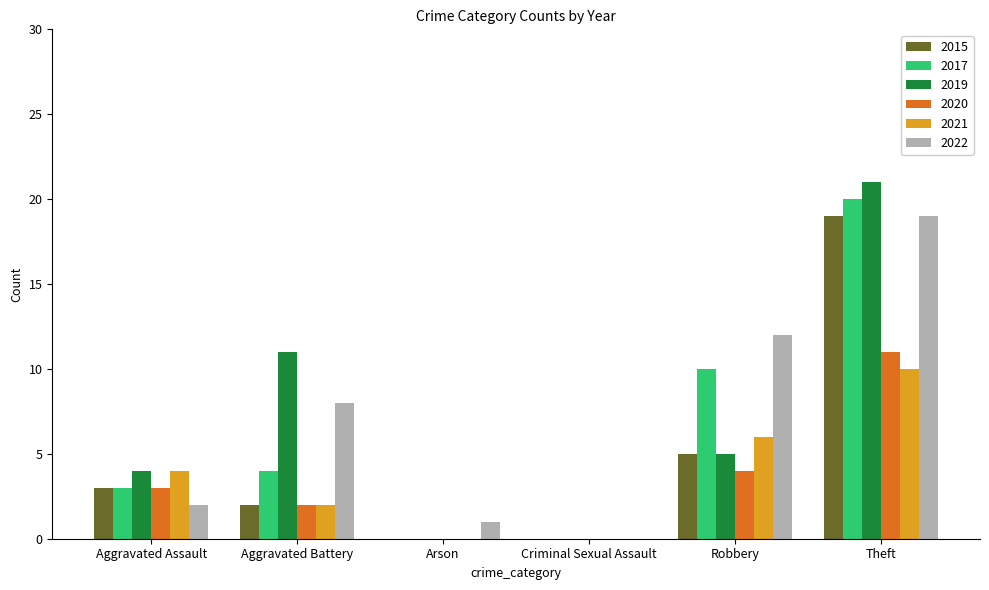

What are all the series names shown in the legend?

2015, 2017, 2019, 2020, 2021, 2022